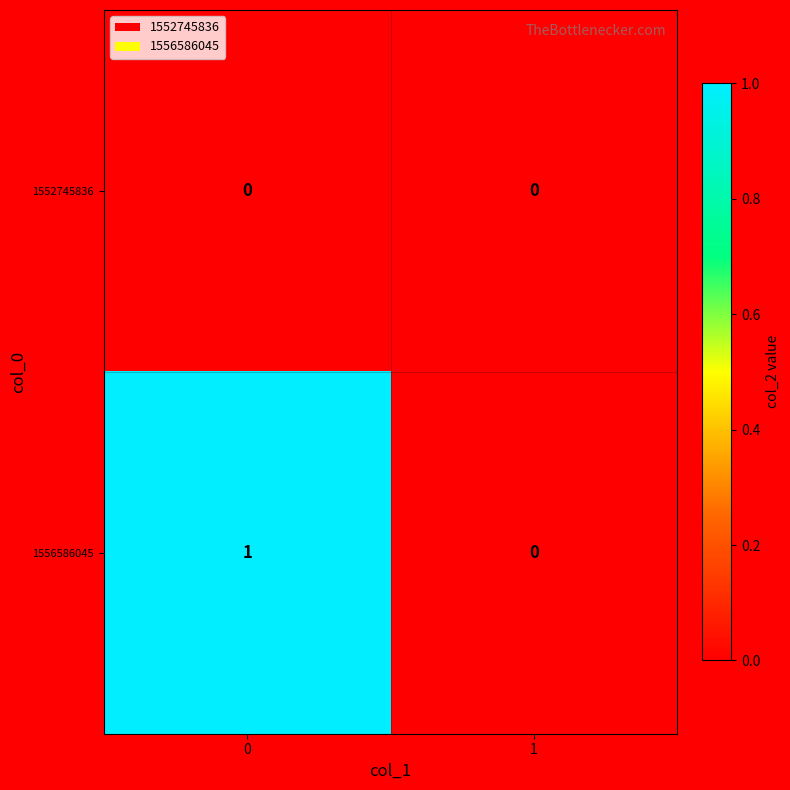

Rank the series by their average value, from highest to lowest.

1556586045, 1552745836